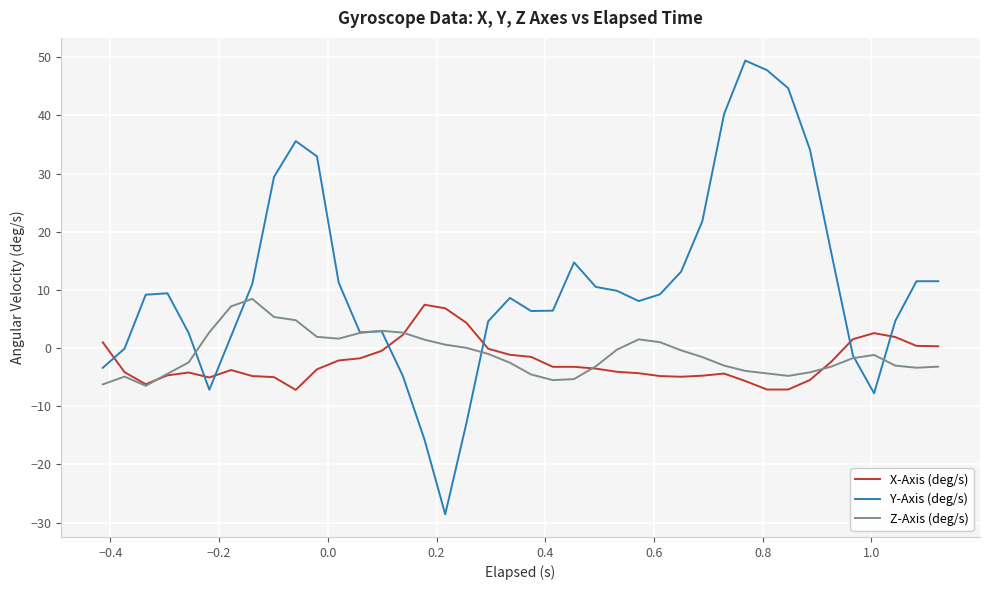

True or false: X-Axis (deg/s) and Y-Axis (deg/s) cross at least once.

True